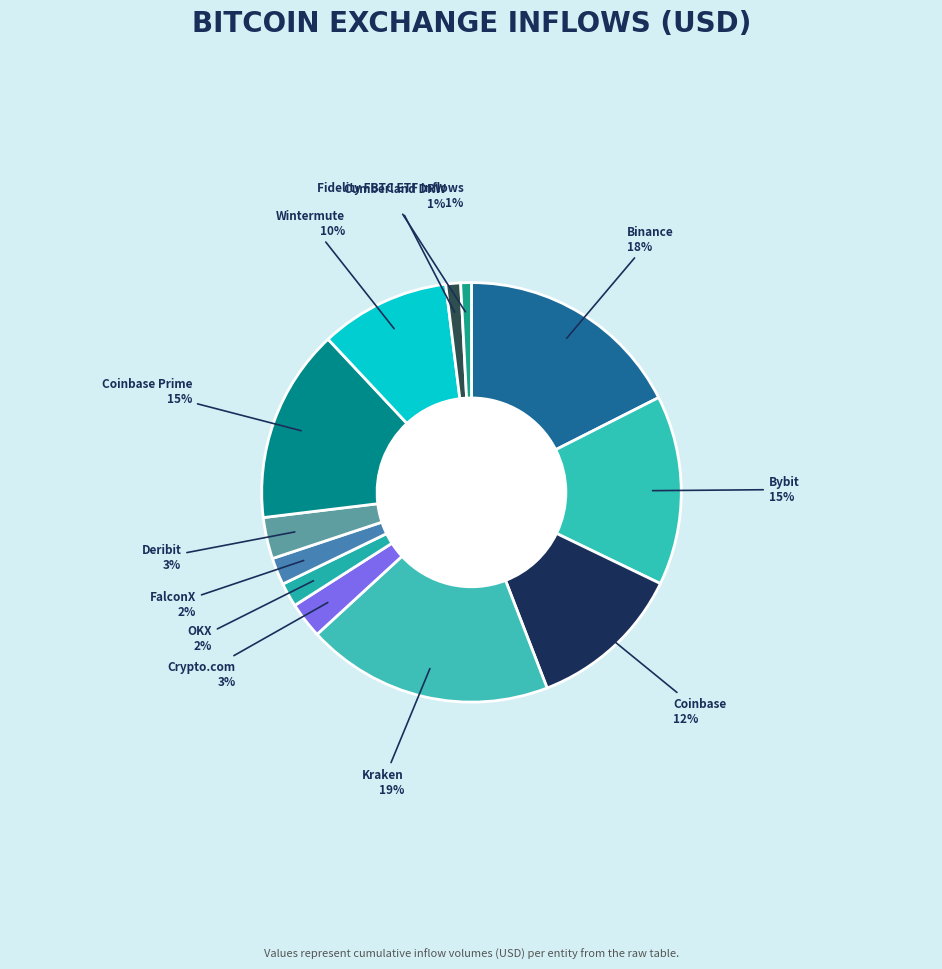

Which slice is the largest?

Kraken